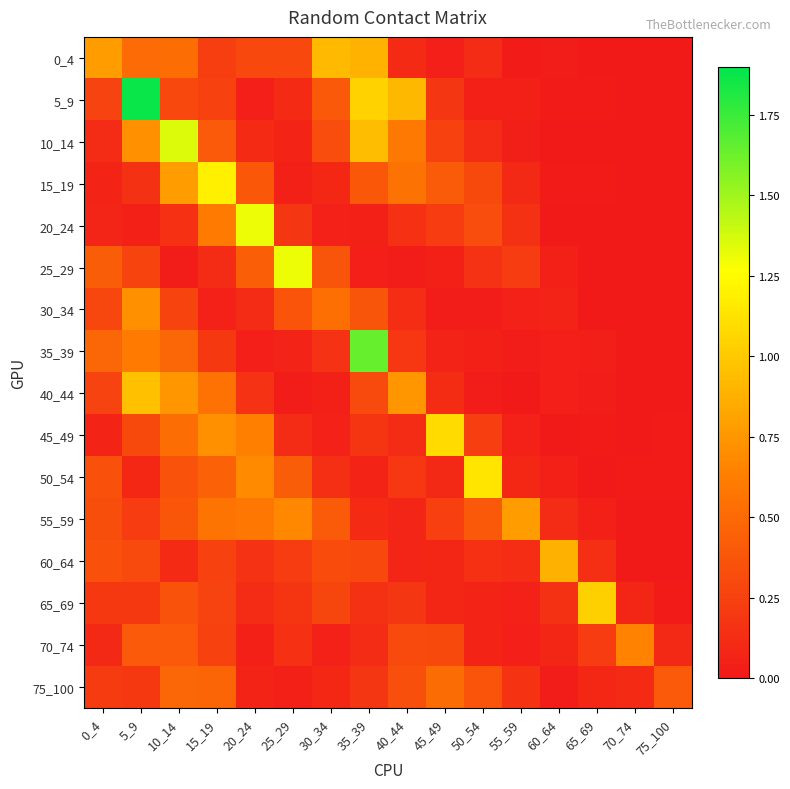

Between 15_19 and 50_54, which series saw the biggest shift?

15_19